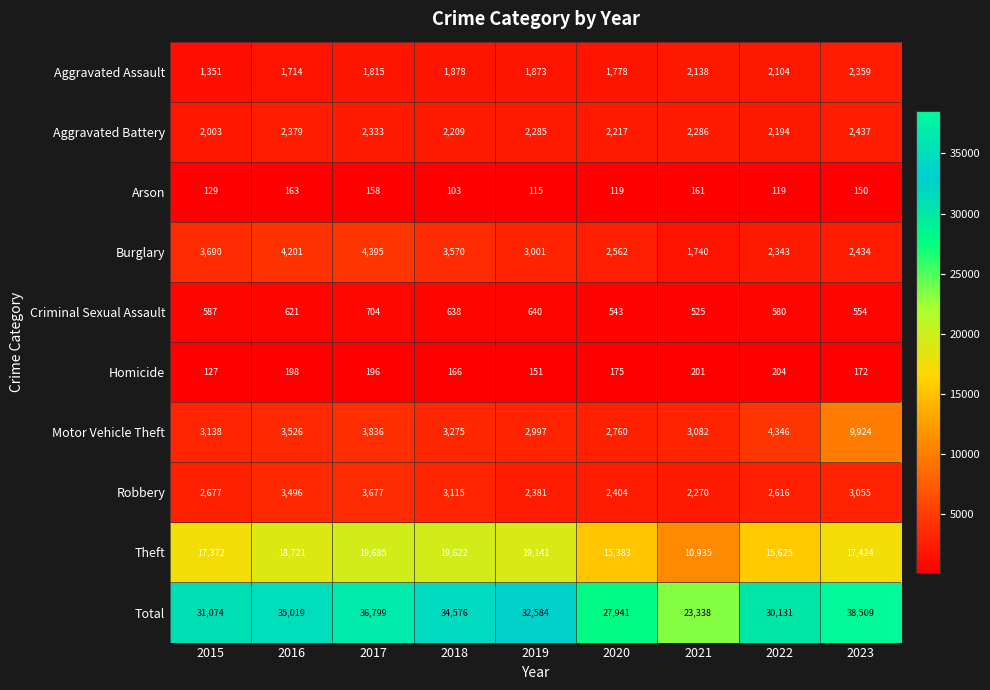

At which label is Arson closest to 133?

2015